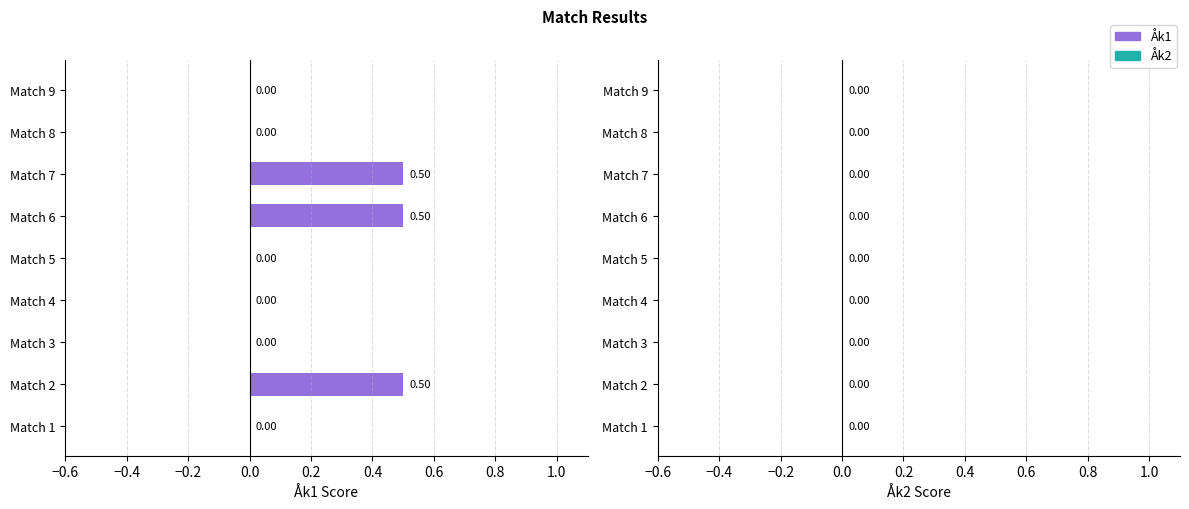

Between Match 4 and Match 6, which is larger?

Match 6